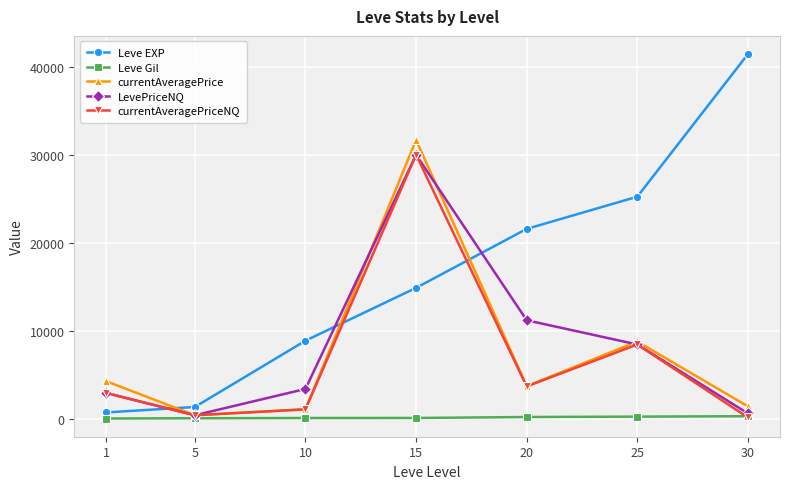

At how many categories does at least one series exceed 23706?

3